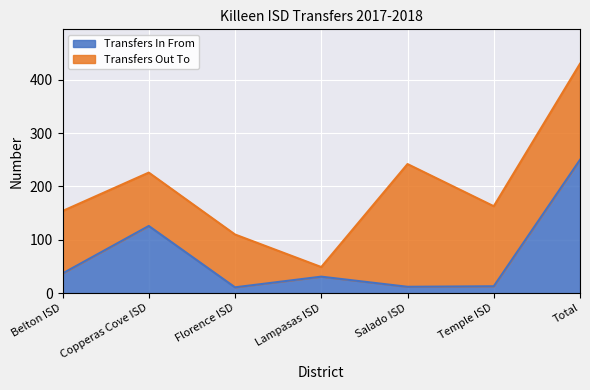

What is the smallest value displayed?

11